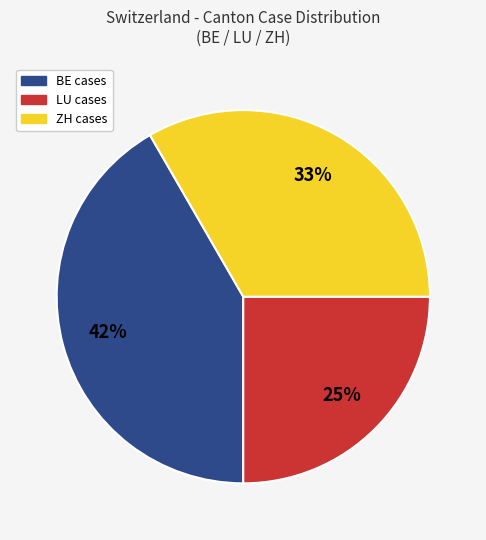

Between BE cases and ZH cases, which is larger?

BE cases